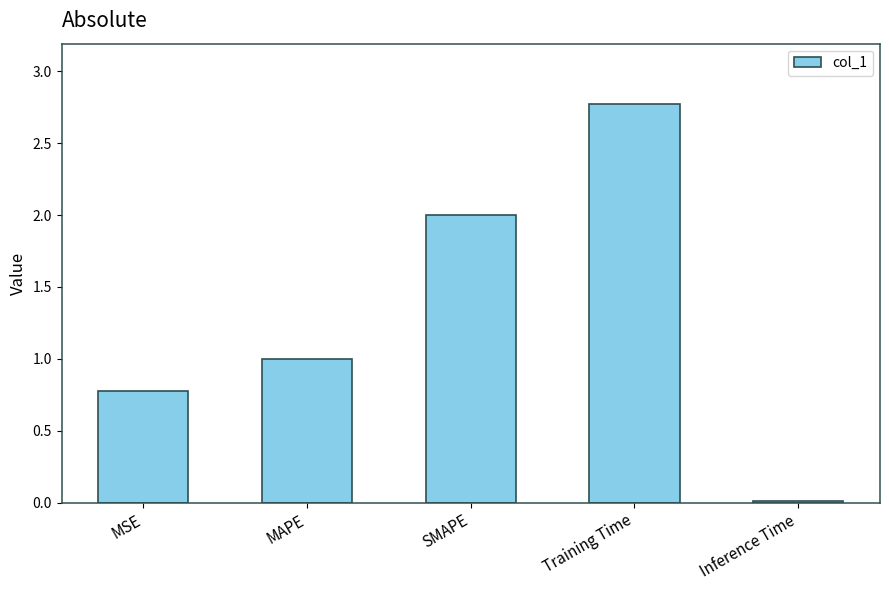

What is the greatest value displayed?

2.8